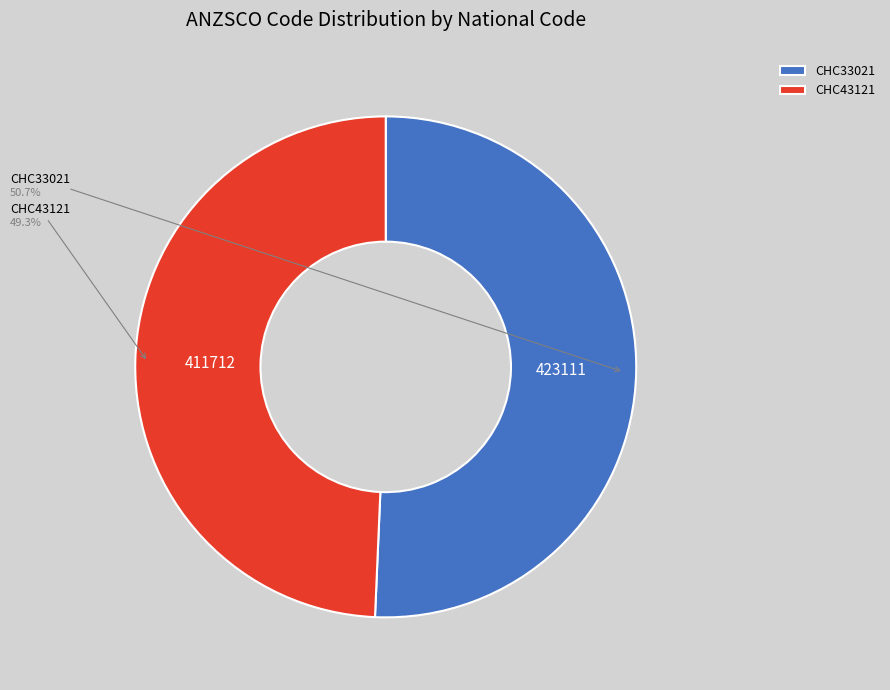

What percentage is the CHC33021 slice, to the nearest percent?

51%